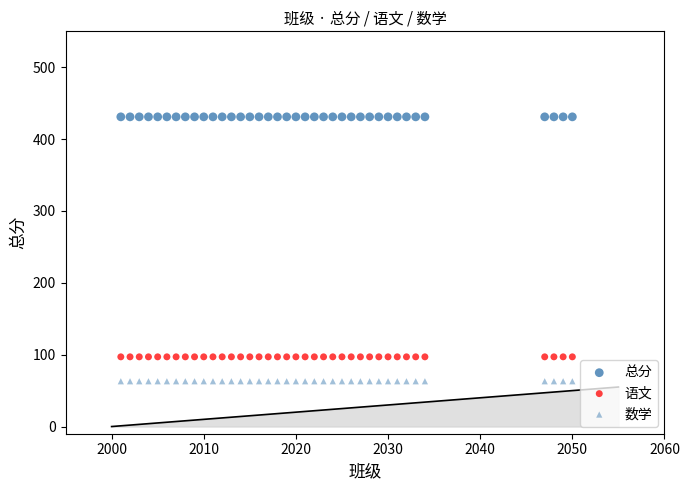

How many data points are displayed?

114